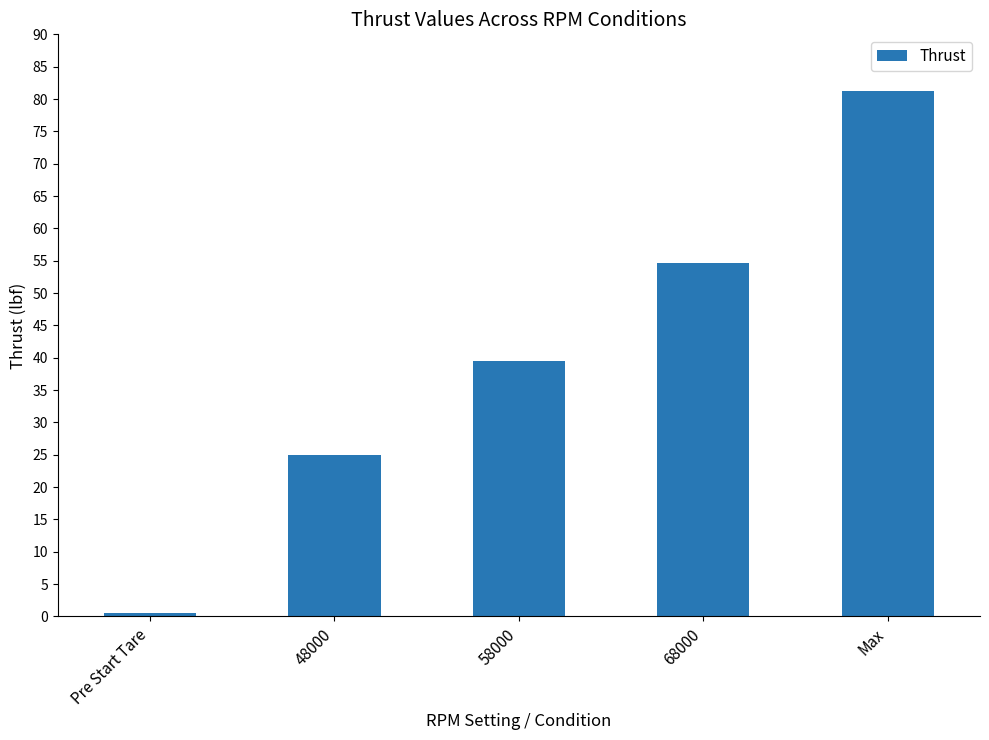

The value at Pre Start Tare is 0.6. True or false?

True